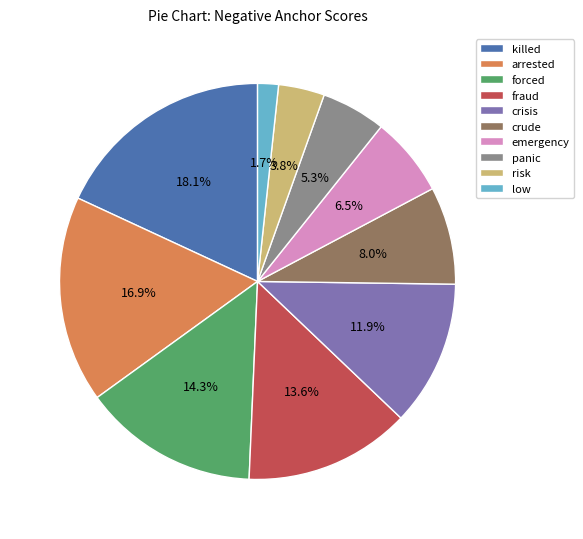

What is the largest slice in the pie chart?

killed